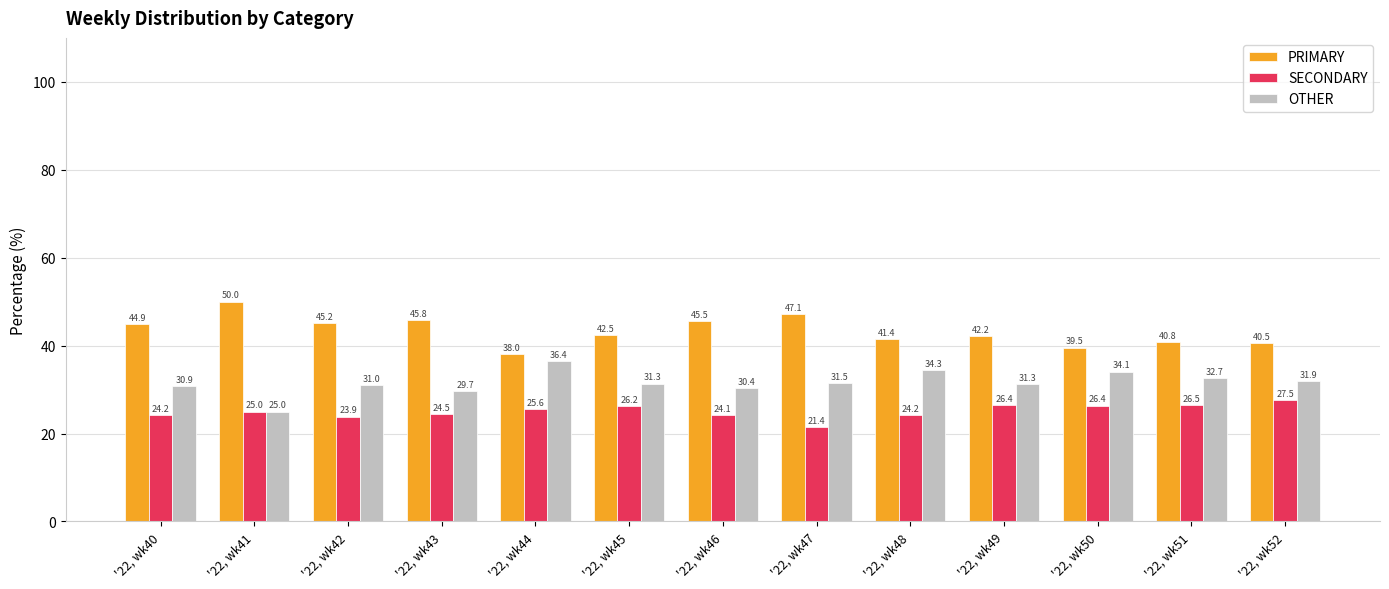

At which category does the chart reach its peak across all series?

'22, wk41